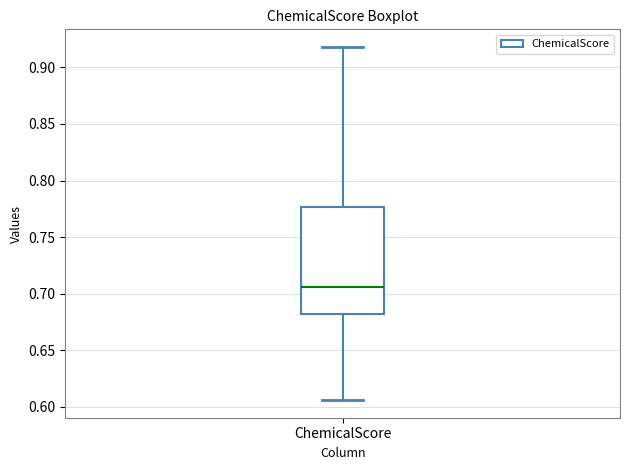

Read this box plot against the y-axis: the position of the median line, the range covered by the box, and the ends of both whiskers. The values are not printed on the chart, so give them approximately, as read against the axis.

median 0.705, box 0.685 to 0.775, whiskers 0.605 to 0.920